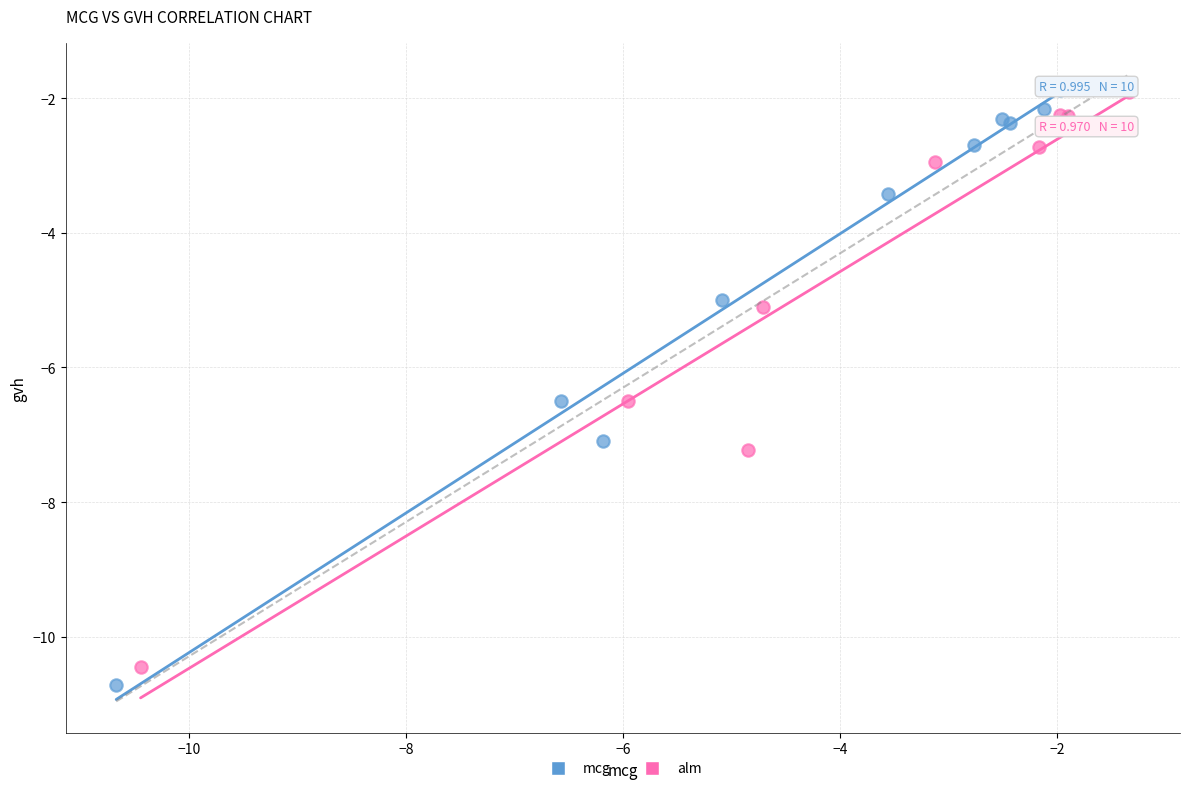

Which series has the largest Y range (max minus min)?

mcg